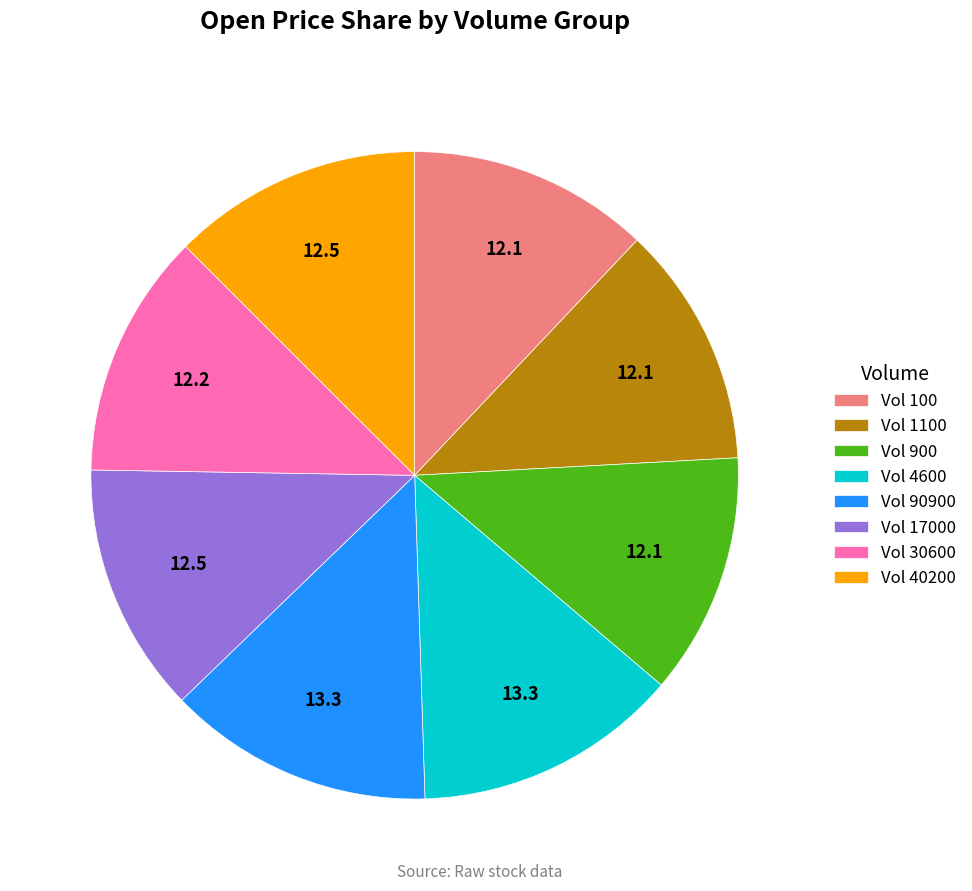

Is it true that Vol 900 is 1% of the pie?

False